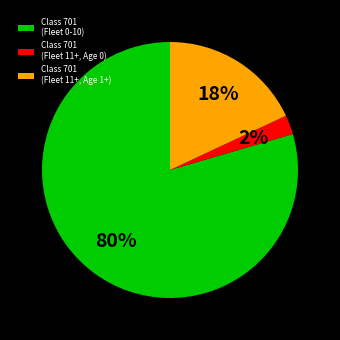

To the nearest percent, what is the combined percentage of Class 701 (Fleet 11+, Age 0) and Class 701 (Fleet 0-10)?

82%